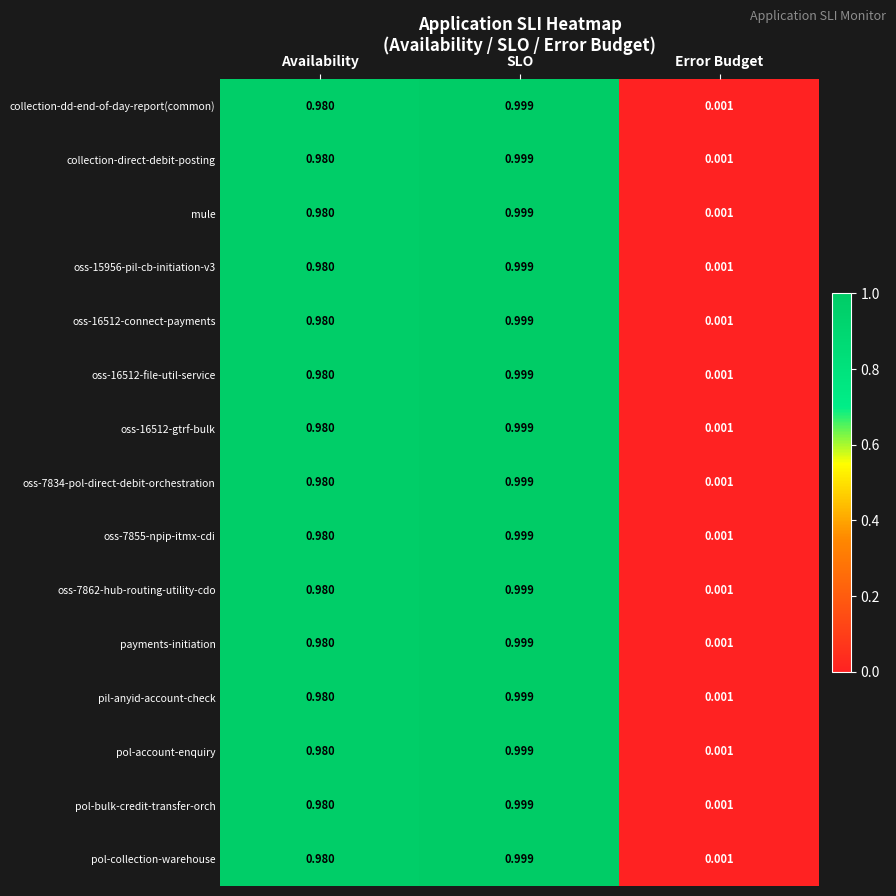

List the labels in order of pol-bulk-credit-transfer-orch value, largest first.

SLO, Availability, Error Budget